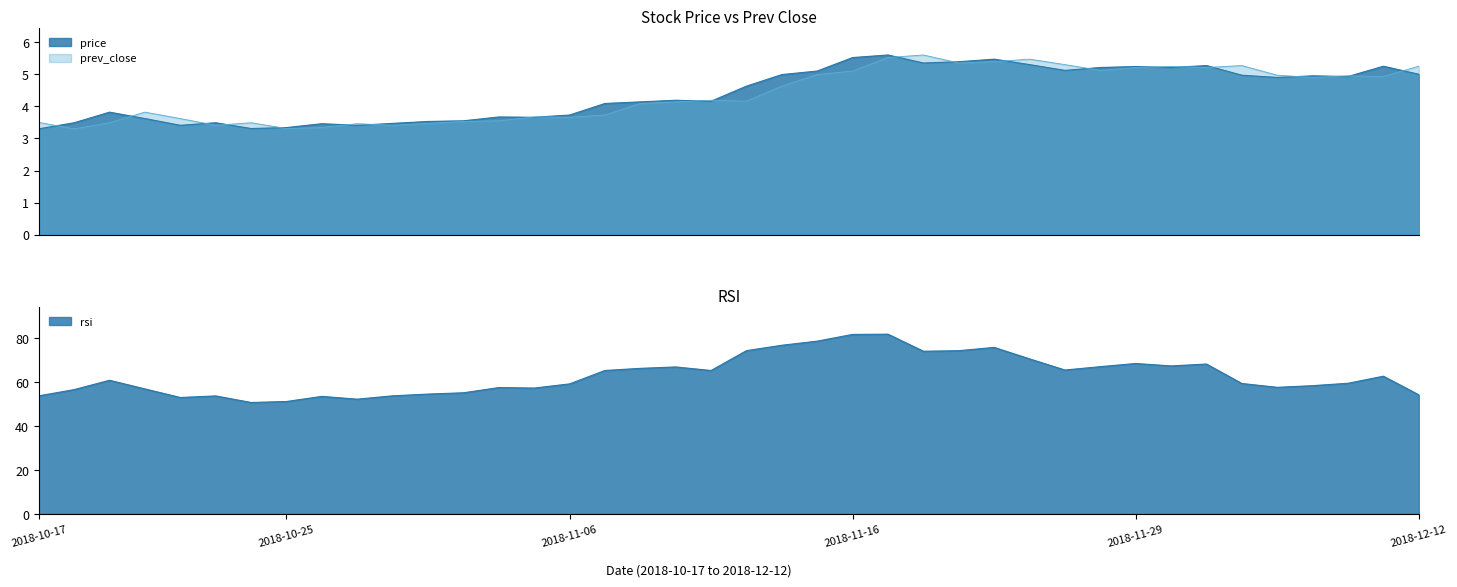

Which series changed the most between 2018-11-27 and 2018-12-03?

rsi